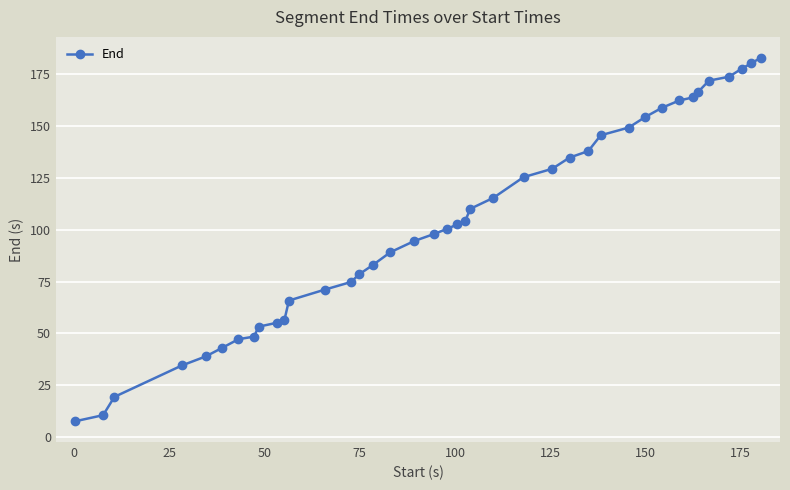

What is the greatest value displayed?

183.1